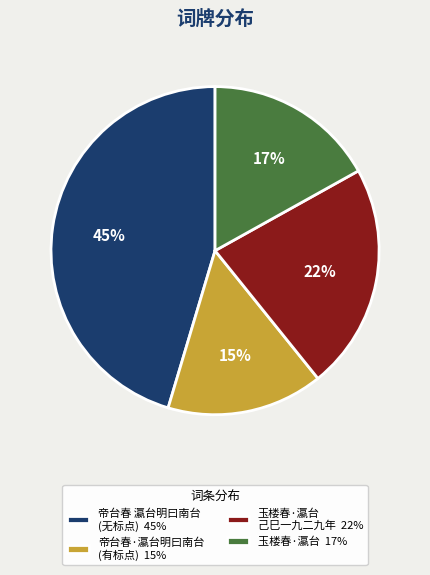

Is it true that 帝台春·瀛台明曰南台 (有标点) 15% is 15% of the pie?

True